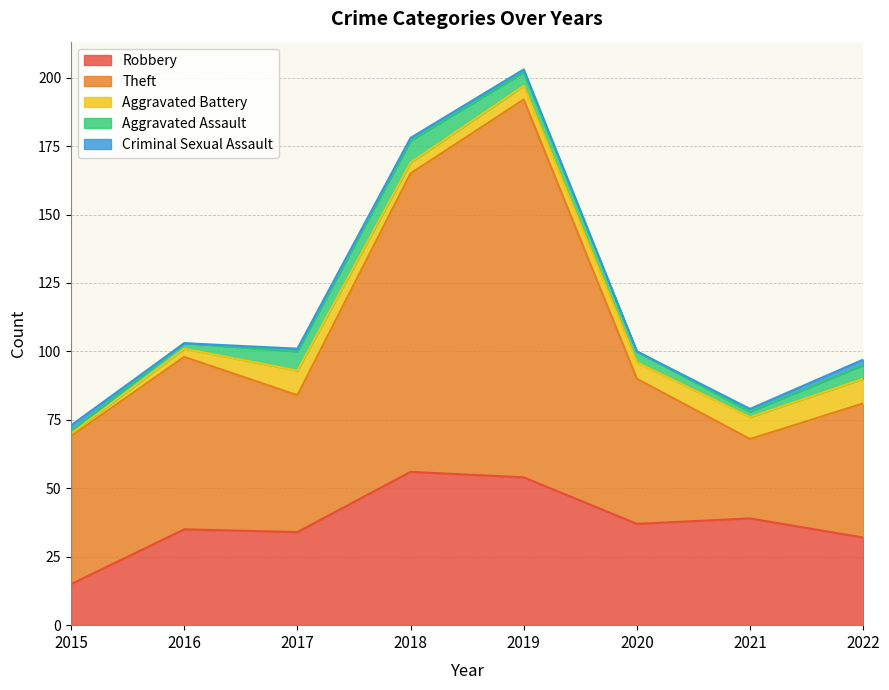

What is the value of the Aggravated Assault point at the 6th from the left?

4